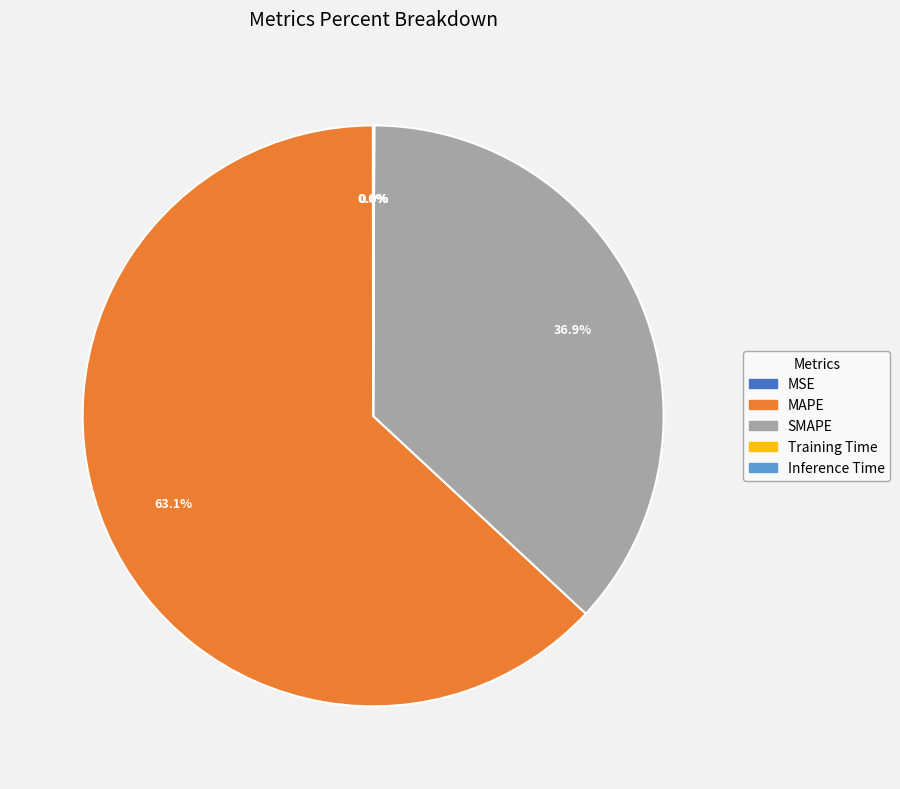

What percentage is NOT represented by MAPE?

36.9%